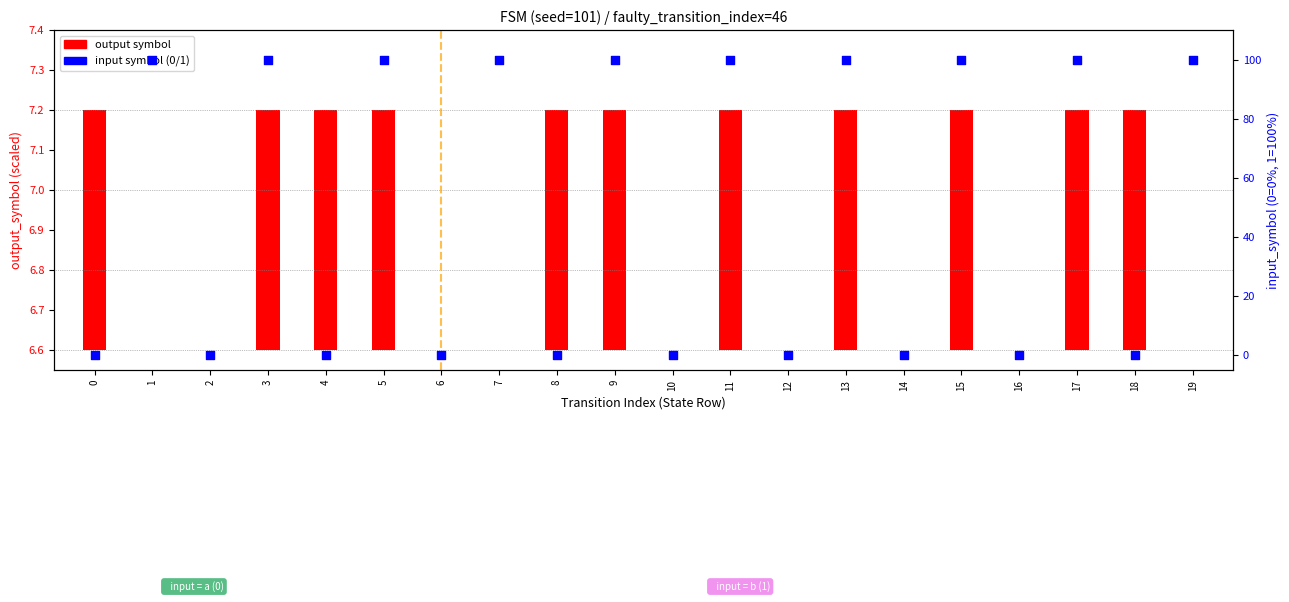

Is the value of input symbol (0/1 × 100) at 11 greater than the value of output symbol (scaled) at 16?

Yes